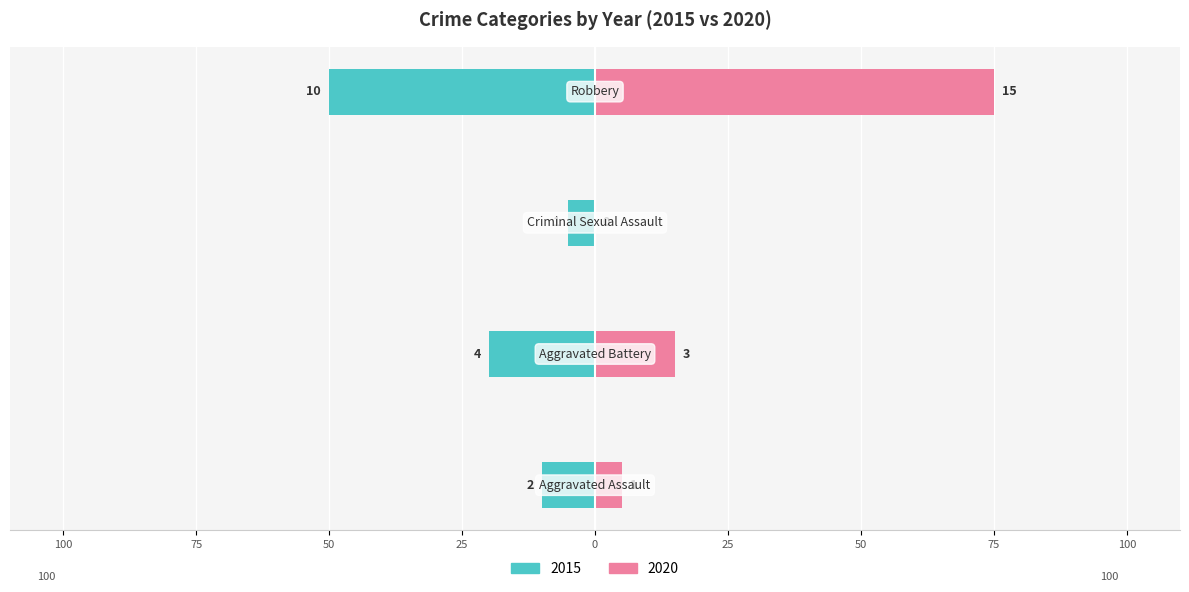

List the series in order of their overall mean, highest first.

2020, 2015